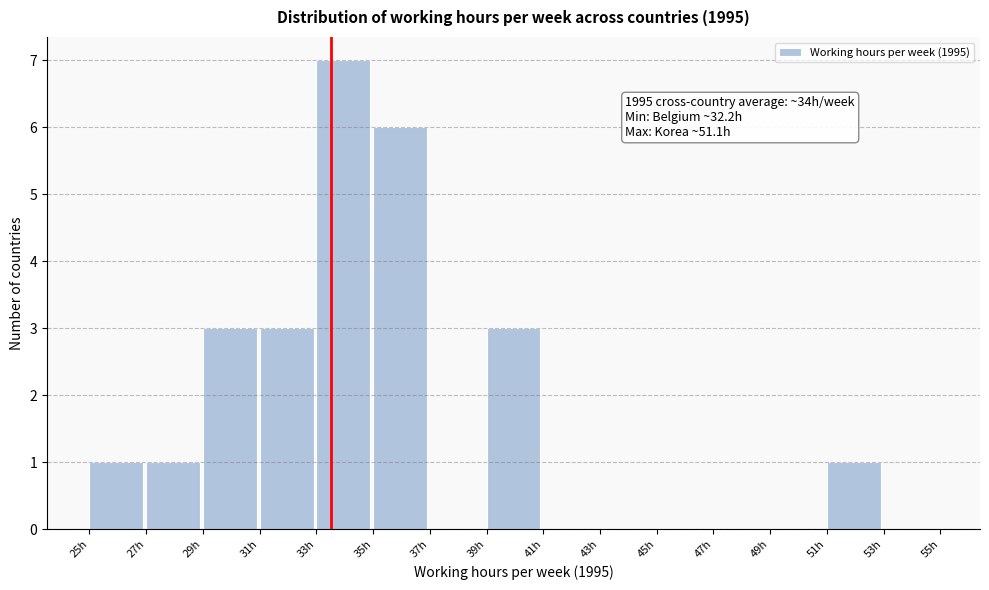

Over which range of the x-axis is the bar tallest?

33 to 35